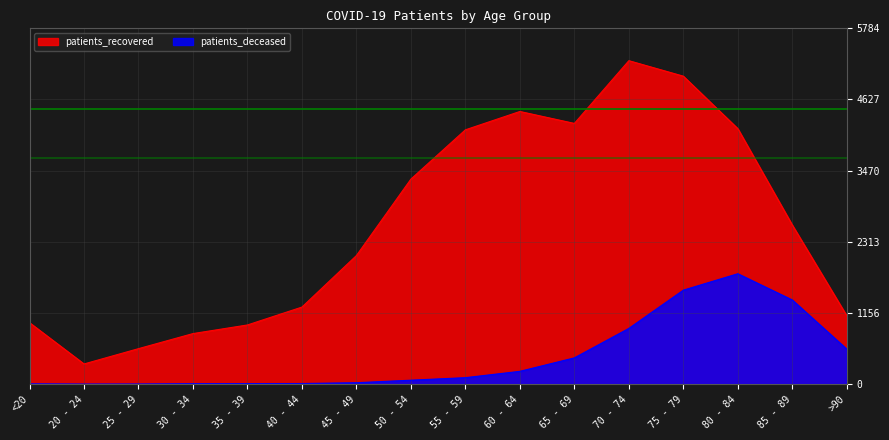

List the series in order of their overall mean, lowest first.

patients_deceased, patients_recovered